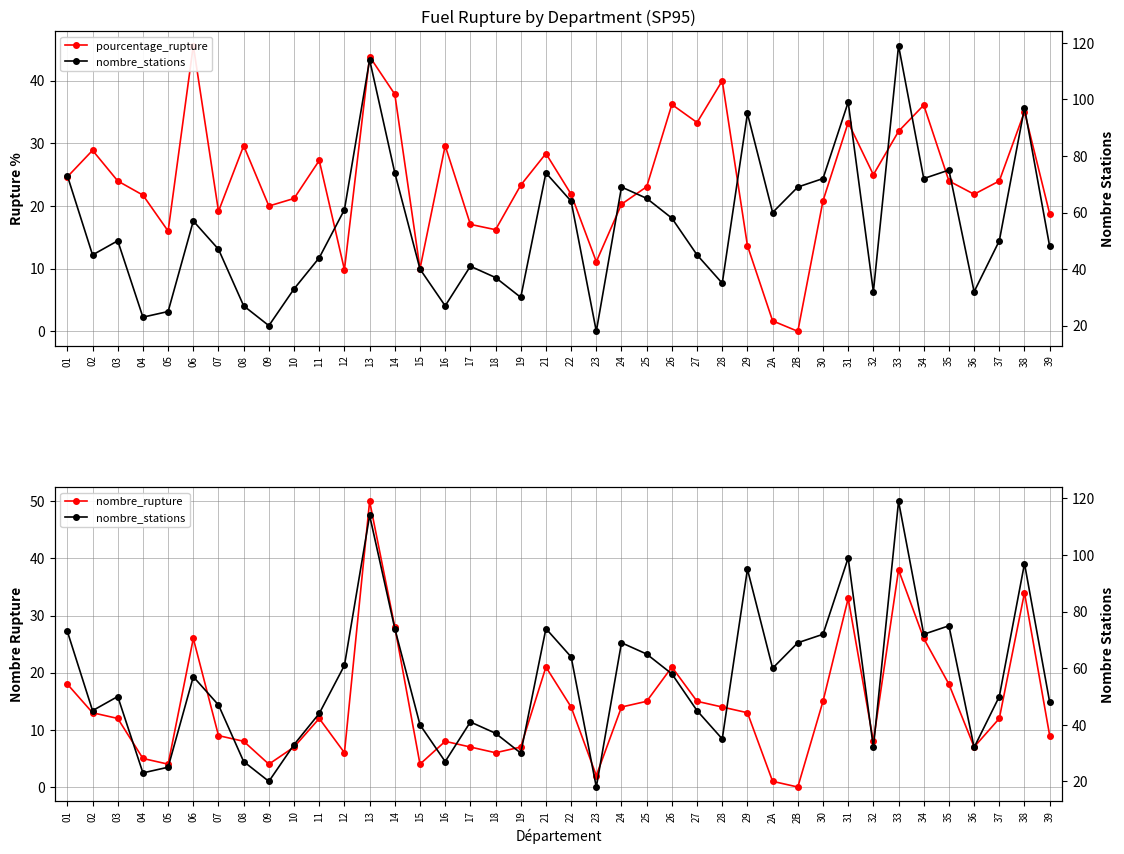

True or false: nombre_rupture has more than 0 interior local peaks.

True